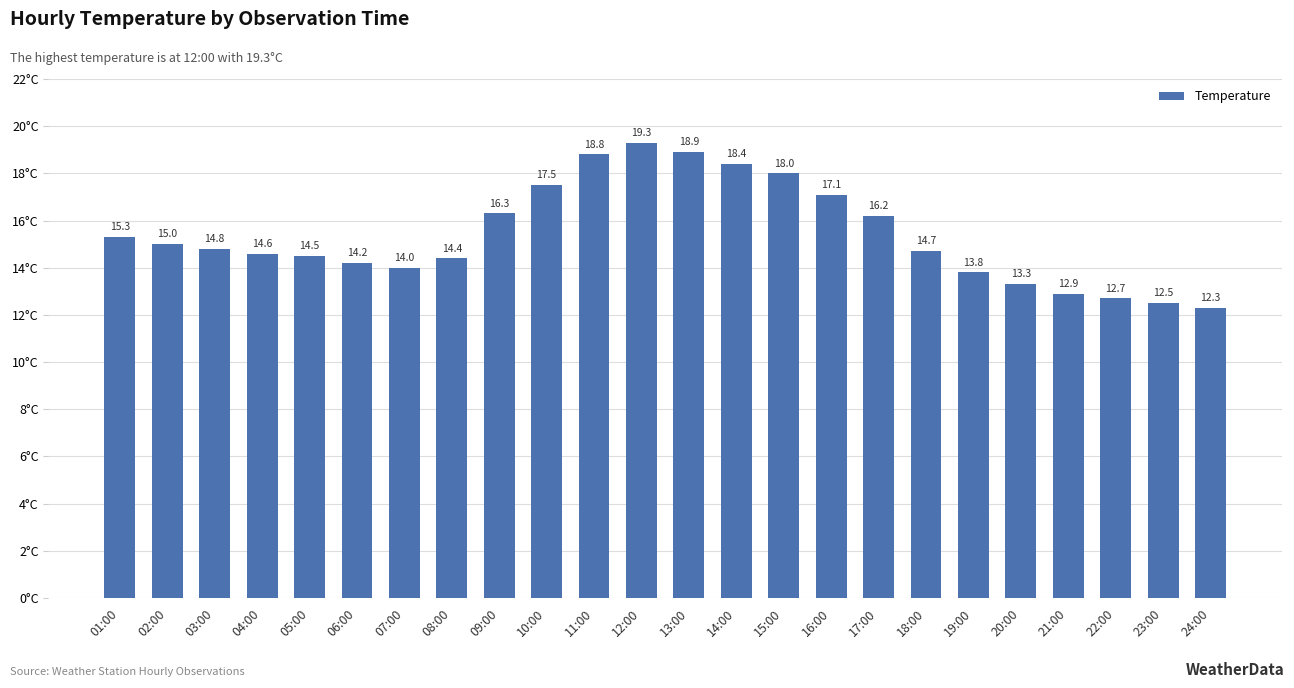

What is the difference between the maximum and minimum values?

7.0